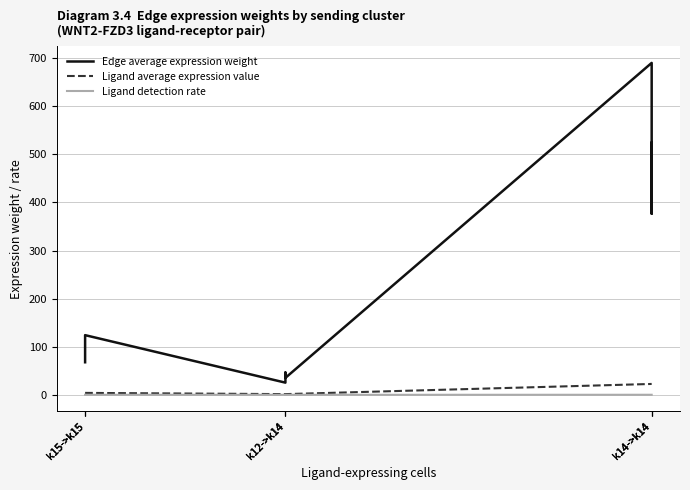

How many Ligand detection rate values are between 0 and 1?

9